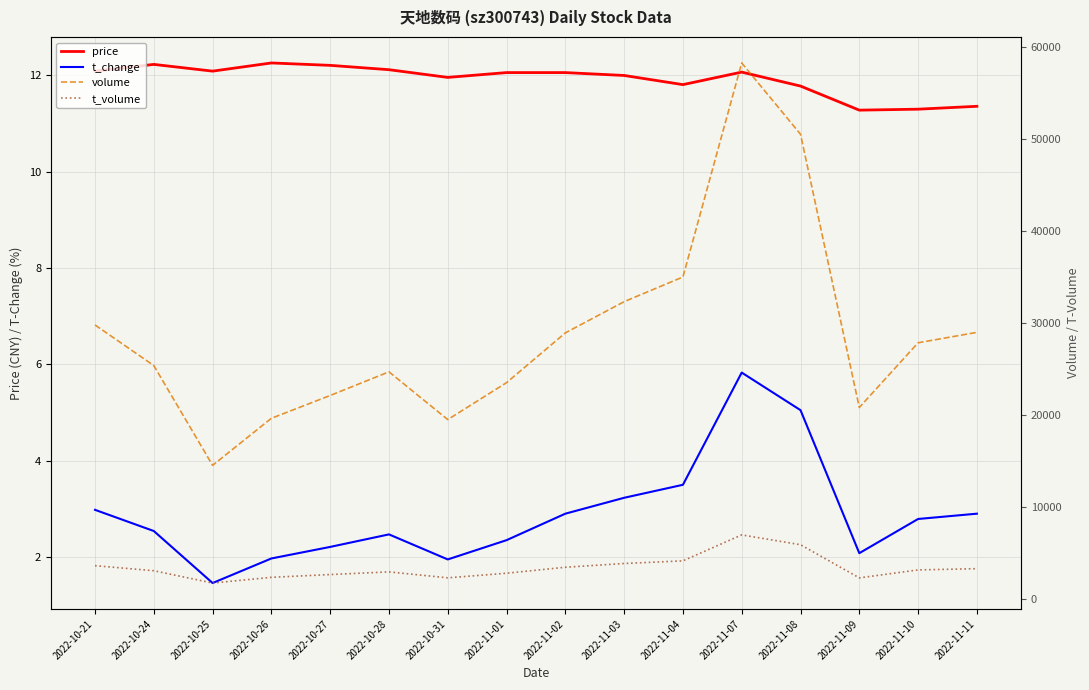

What is the spread (max minus min) of values at 2022-11-04?

35026.5